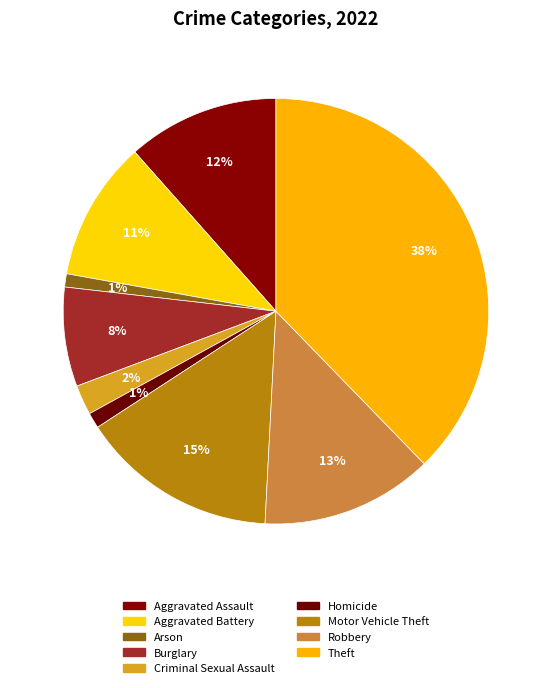

How many slices are in this pie chart?

9